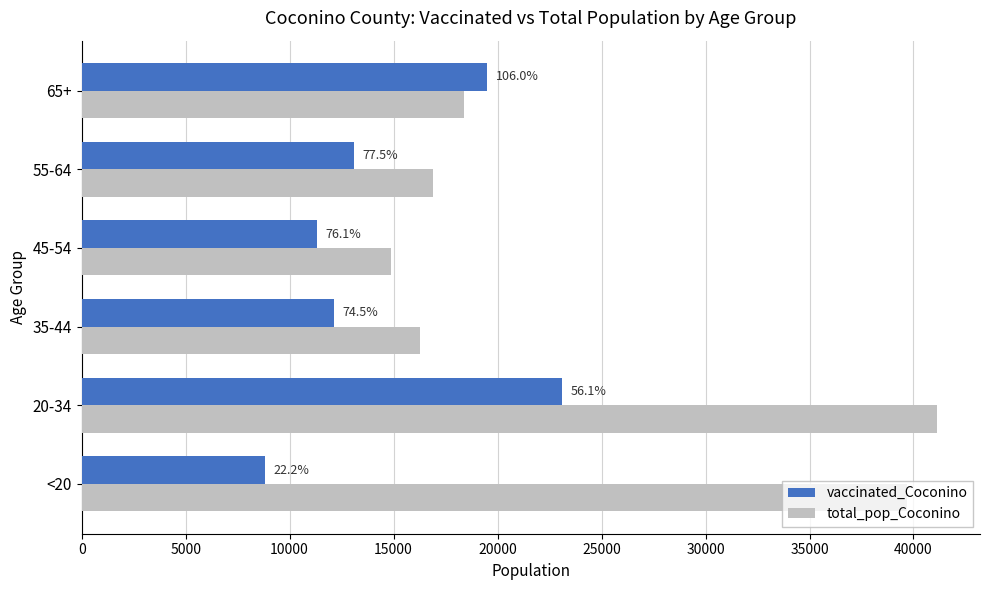

What are all the series names shown in the legend?

vaccinated_Coconino, total_pop_Coconino